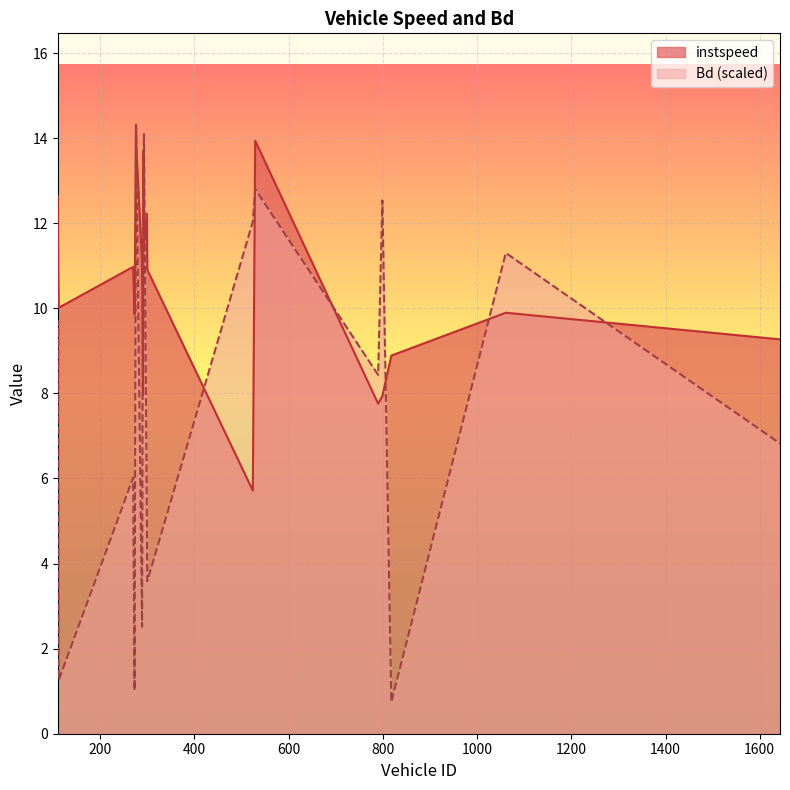

Does the chart display data point markers on the line(s)?

No